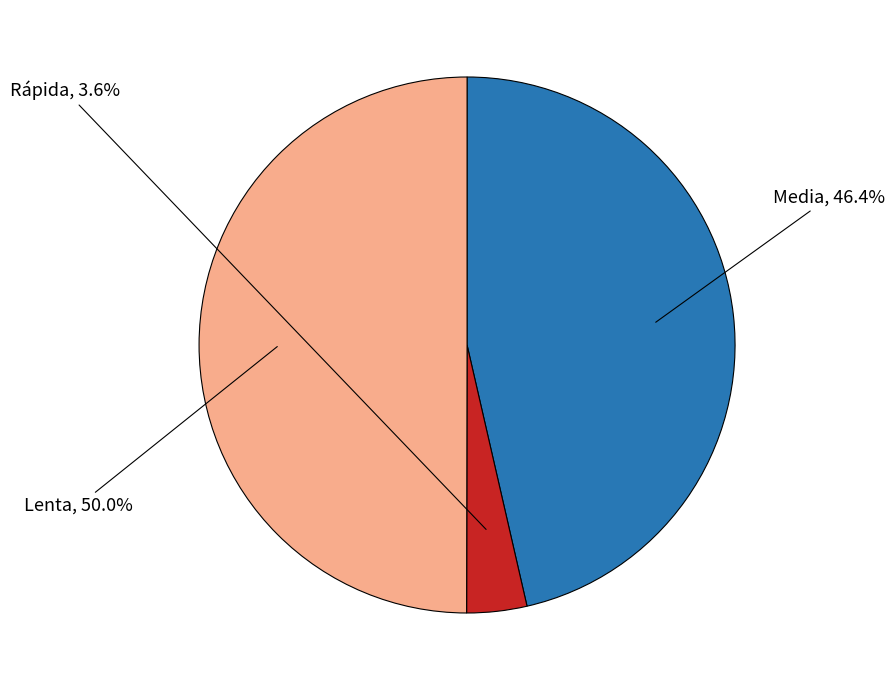

To the nearest percent, what is the combined percentage of Rápida and Media?

50%